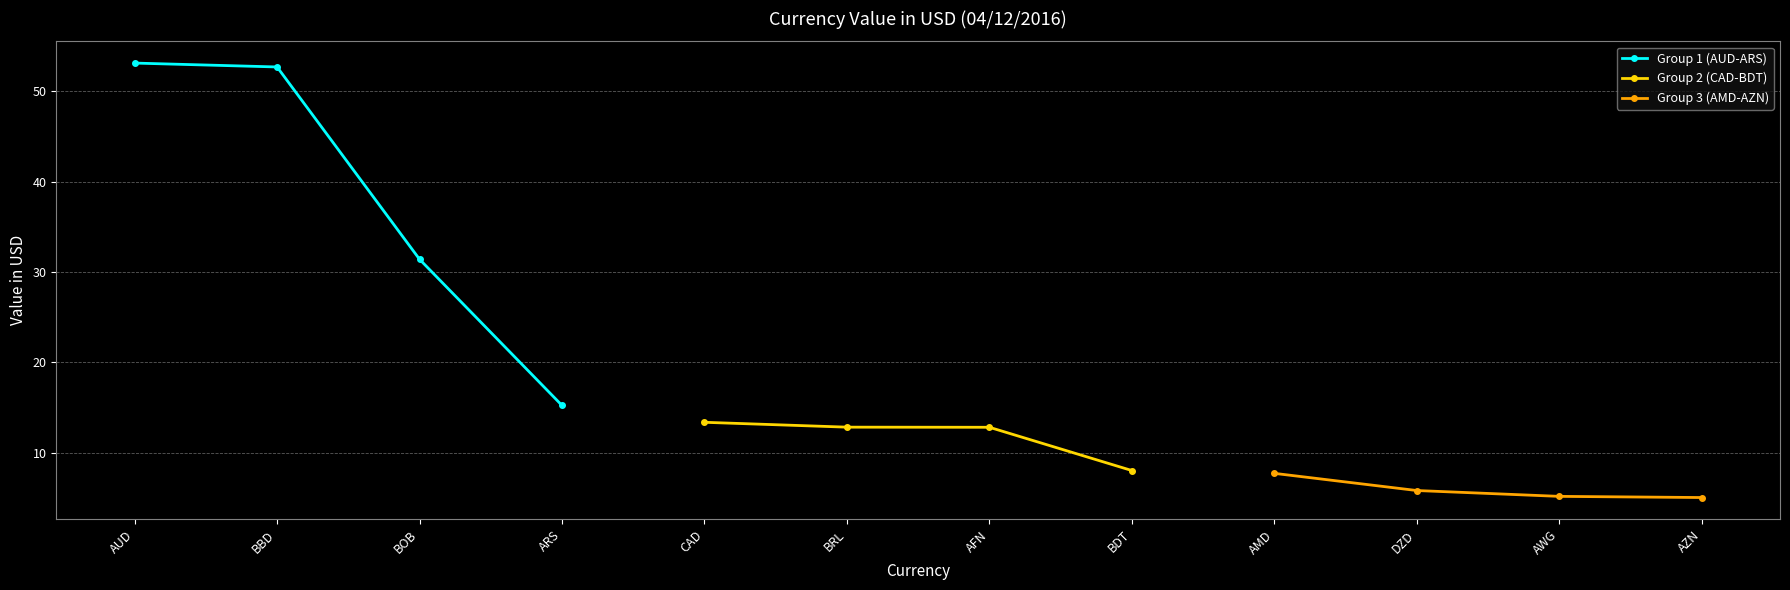

At how many categories does at least one series exceed 36?

2